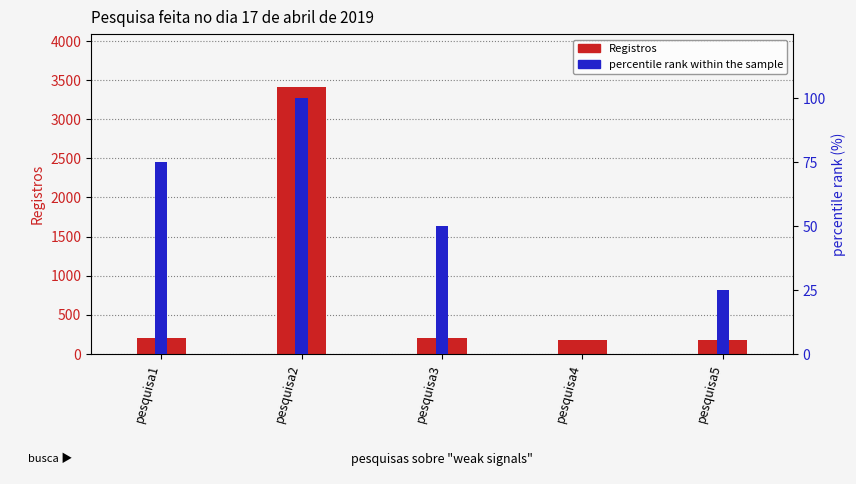

List the series in order of their peak value, highest first.

Registros, percentile rank within the sample